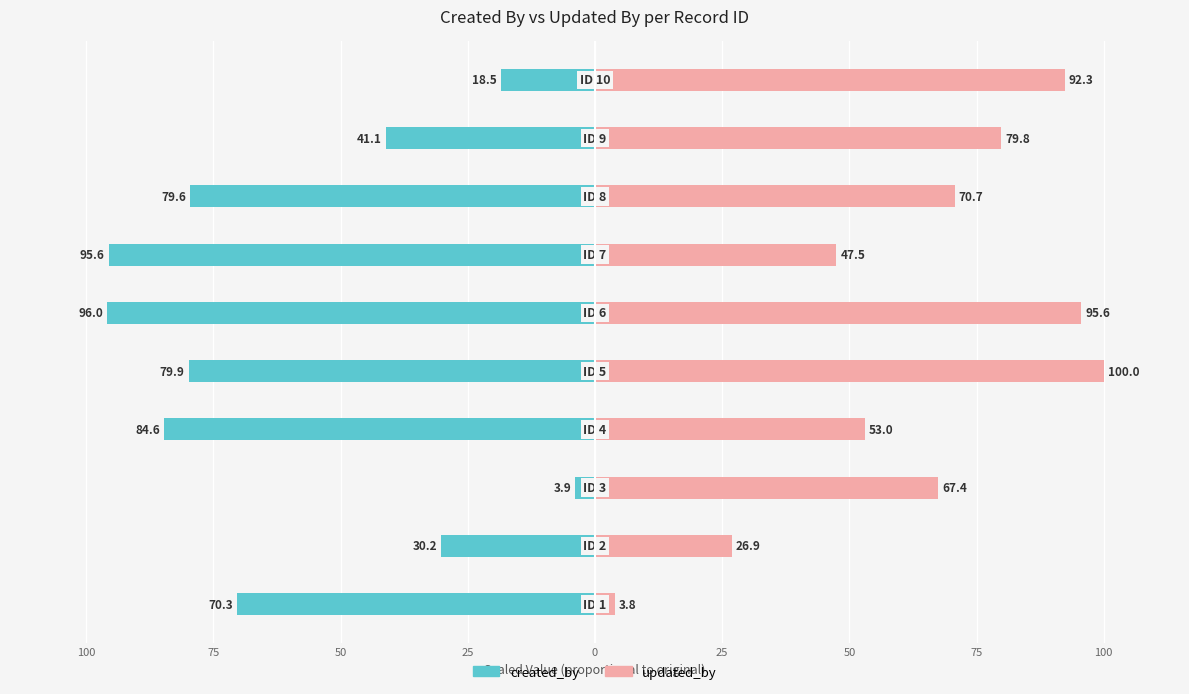

What is the value of the updated_by bar at the 2nd from the left?

26.9